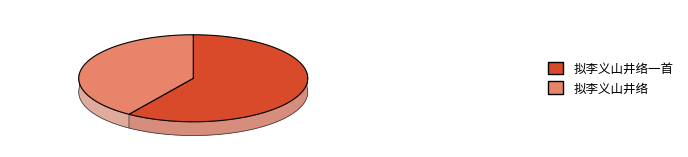

The 拟李义山井络 slice represents 41% of the pie. True or false?

True